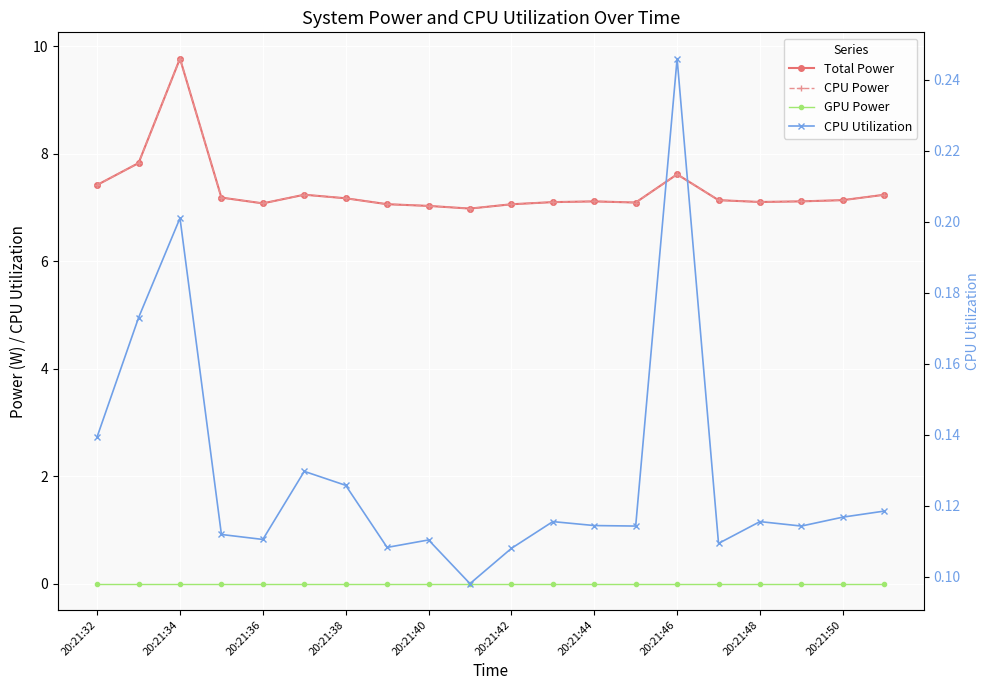

Rank the series at 17 from lowest to highest value.

GPU Power, CPU Utilization, Total Power, CPU Power